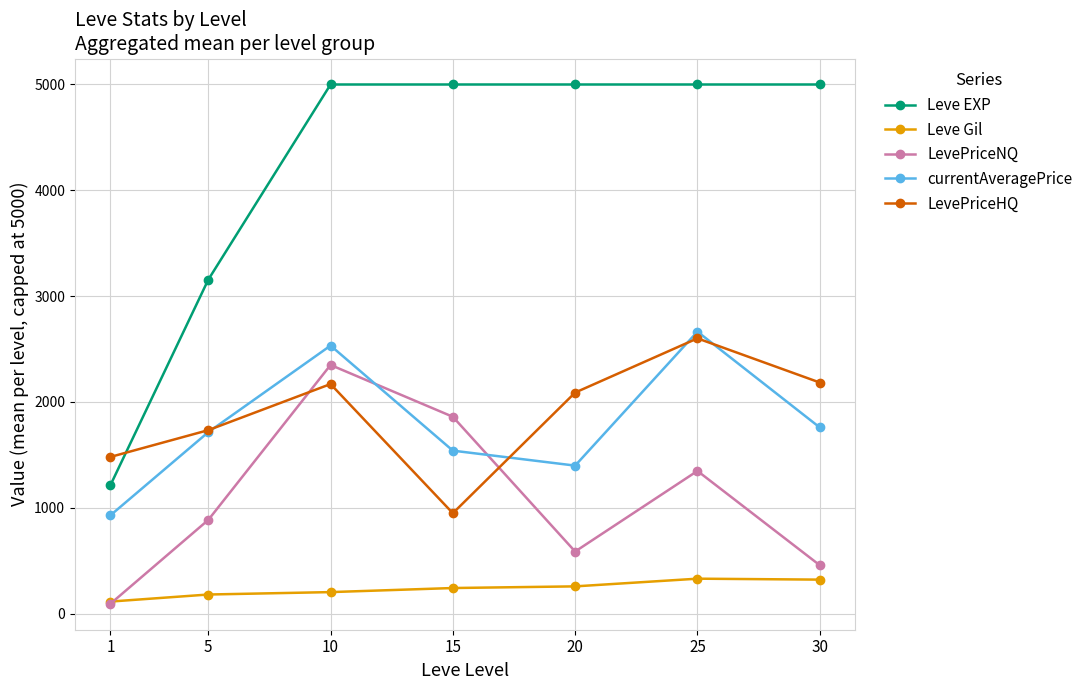

How many times do Leve Gil and LevePriceNQ cross each other?

1